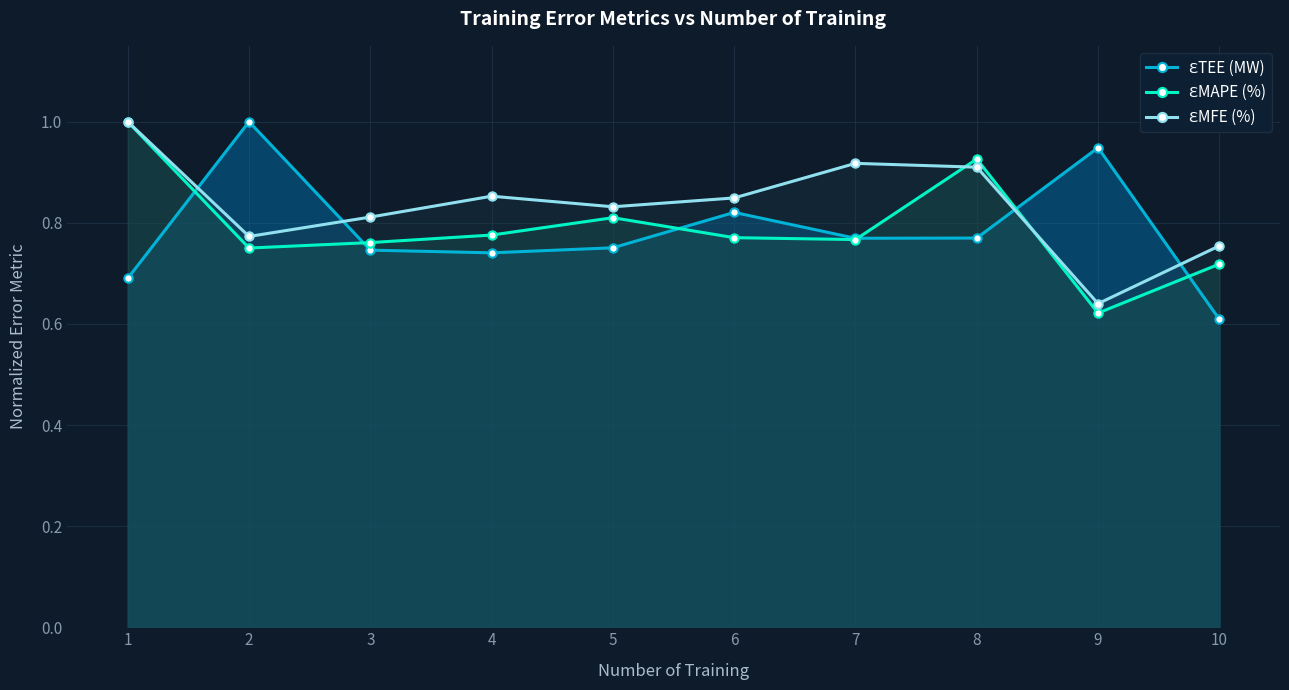

The value of ƐTEE (MW) at 7 is 0.8. True or false?

True